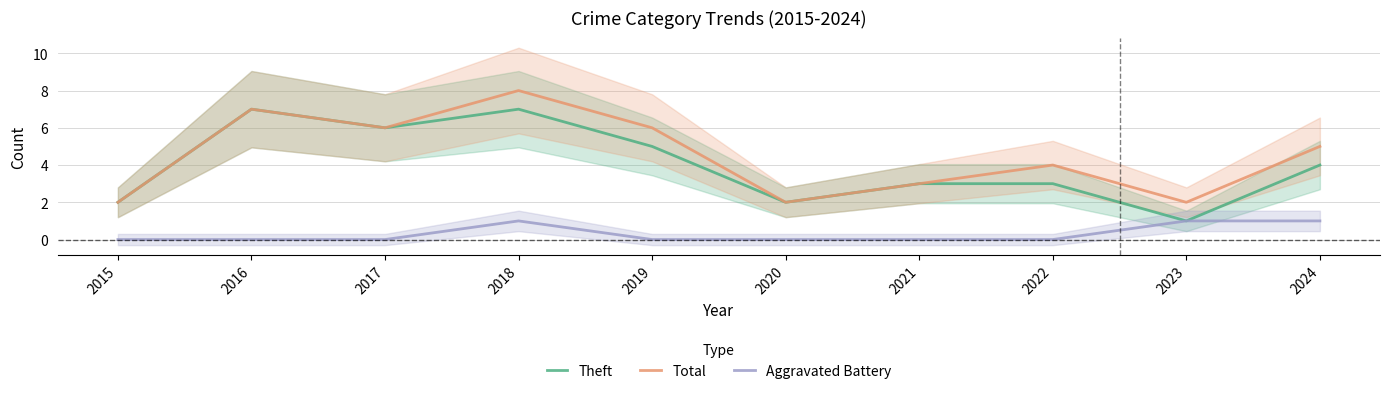

What is the total value across all series at 2020?

4